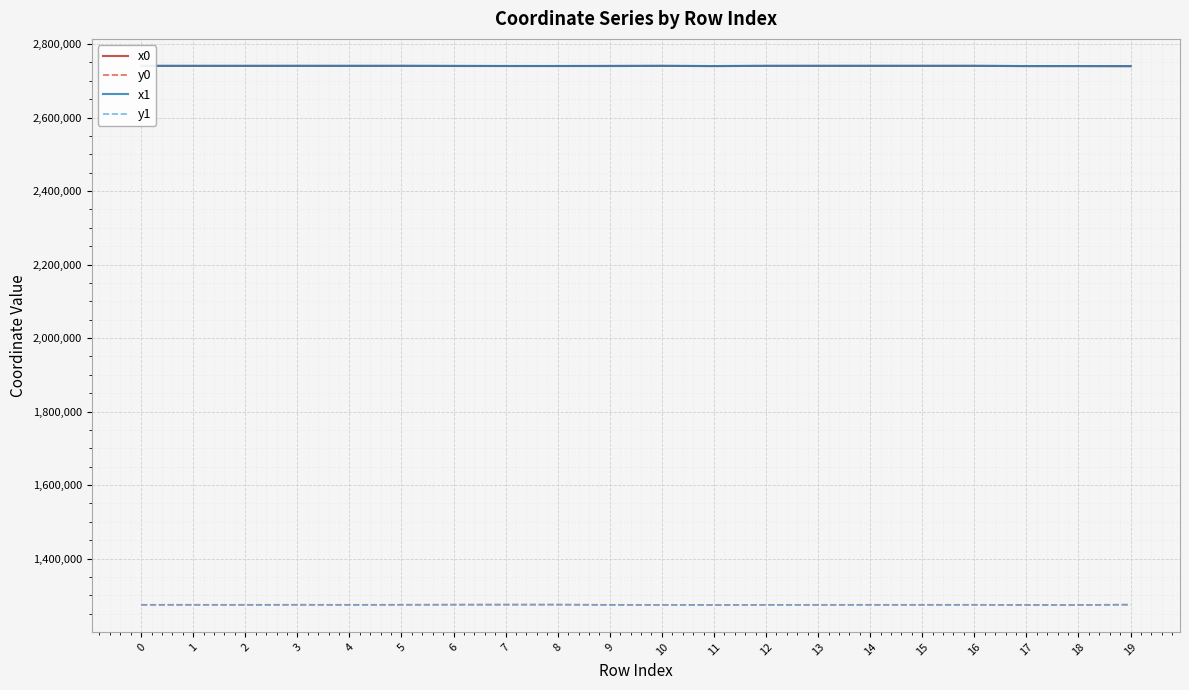

True or false: y0 and x1 intersect in this chart.

False